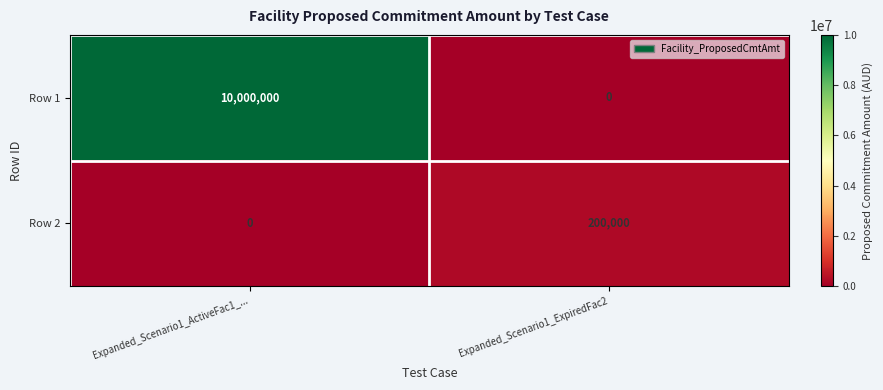

Count the number of categories in the chart.

2